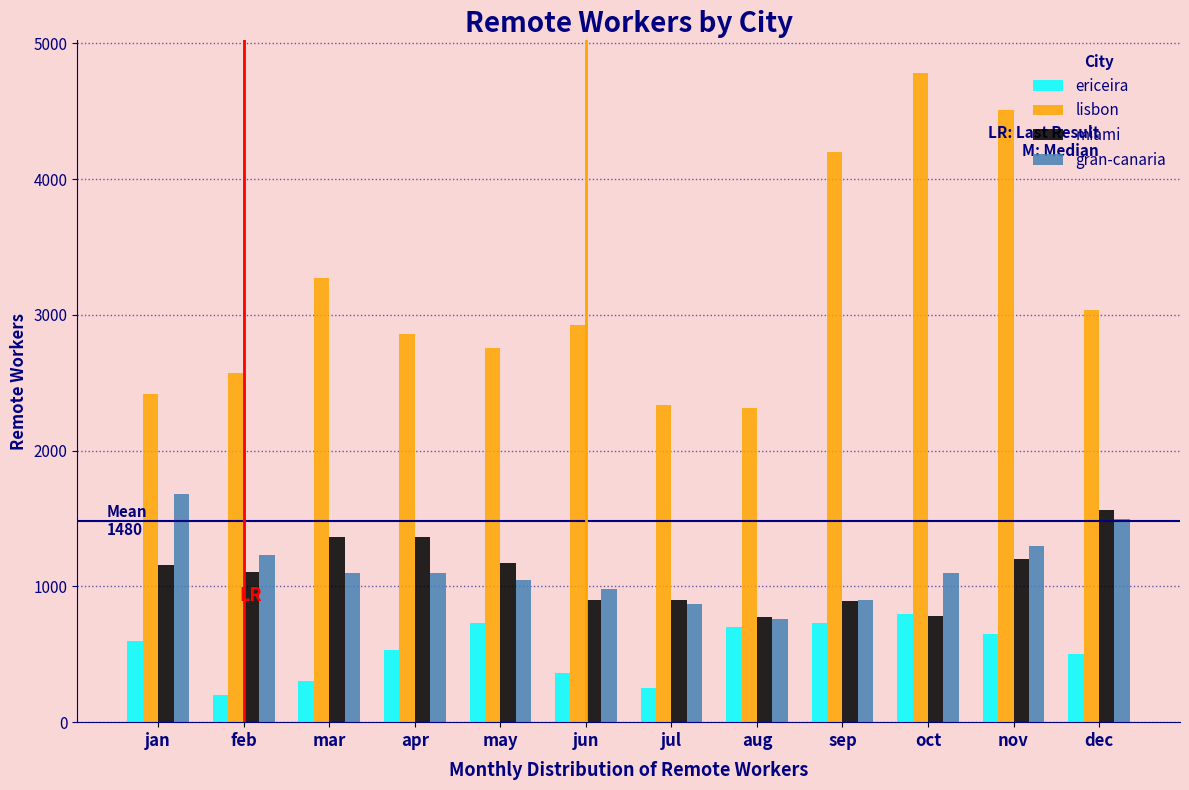

At which label is lisbon closest to 3548?

mar